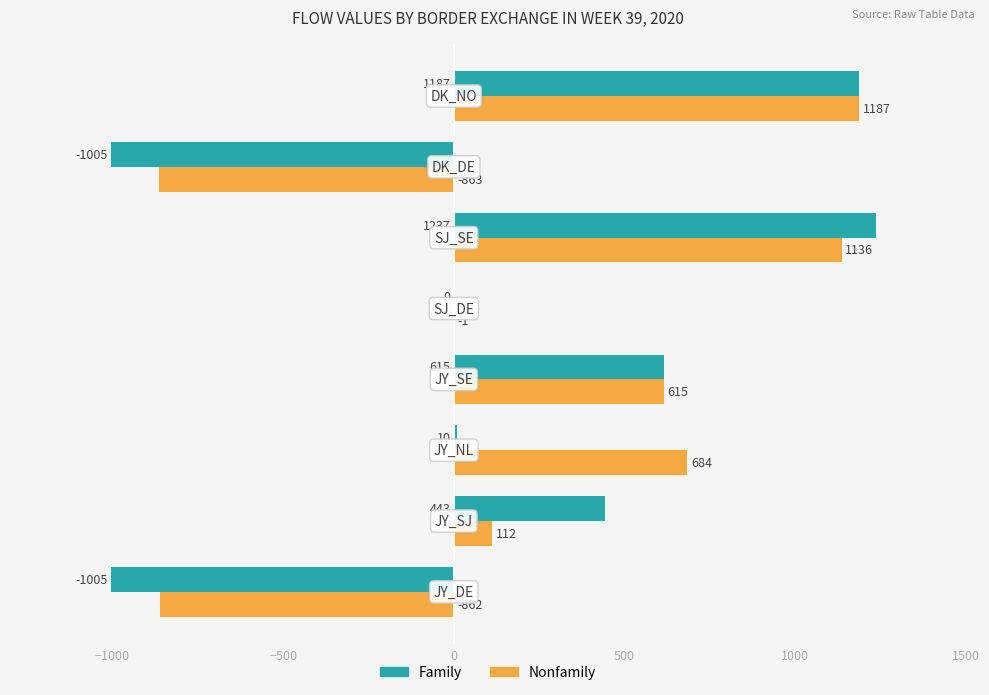

How many series are shown in this chart?

2